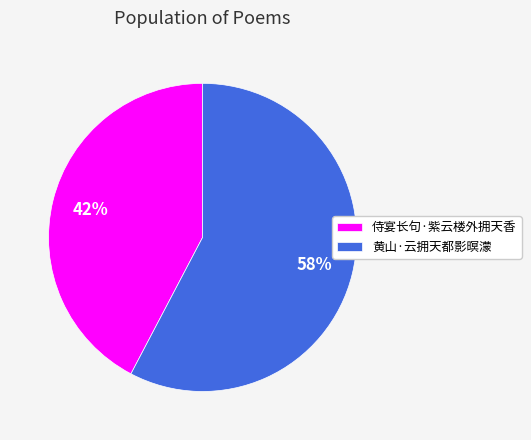

What percentage is the 黄山·云拥天都影暝濛 slice, to the nearest percent?

58%